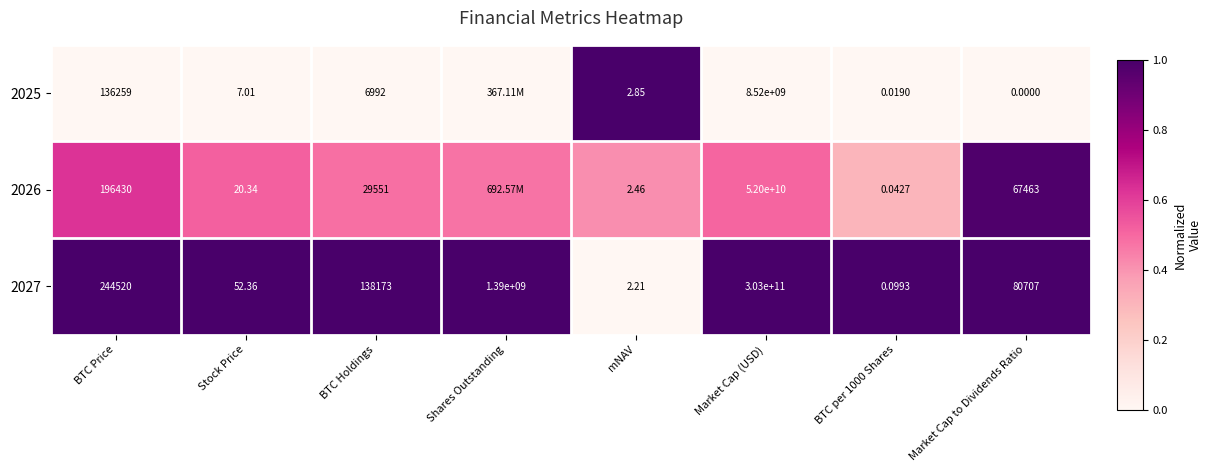

Is the value of 2026 at mNAV greater than the value of 2025 at mNAV?

No